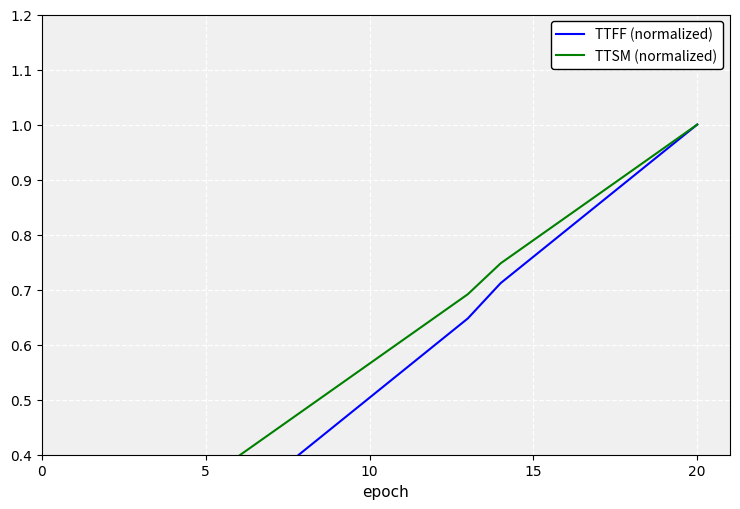

What is the total value across all series at 15?

1.5